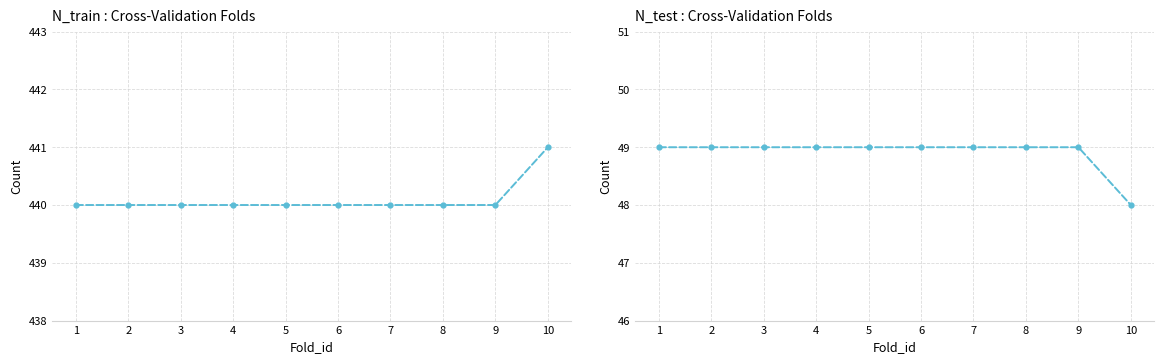

List the series in order of their peak value, lowest first.

N_test, N_train